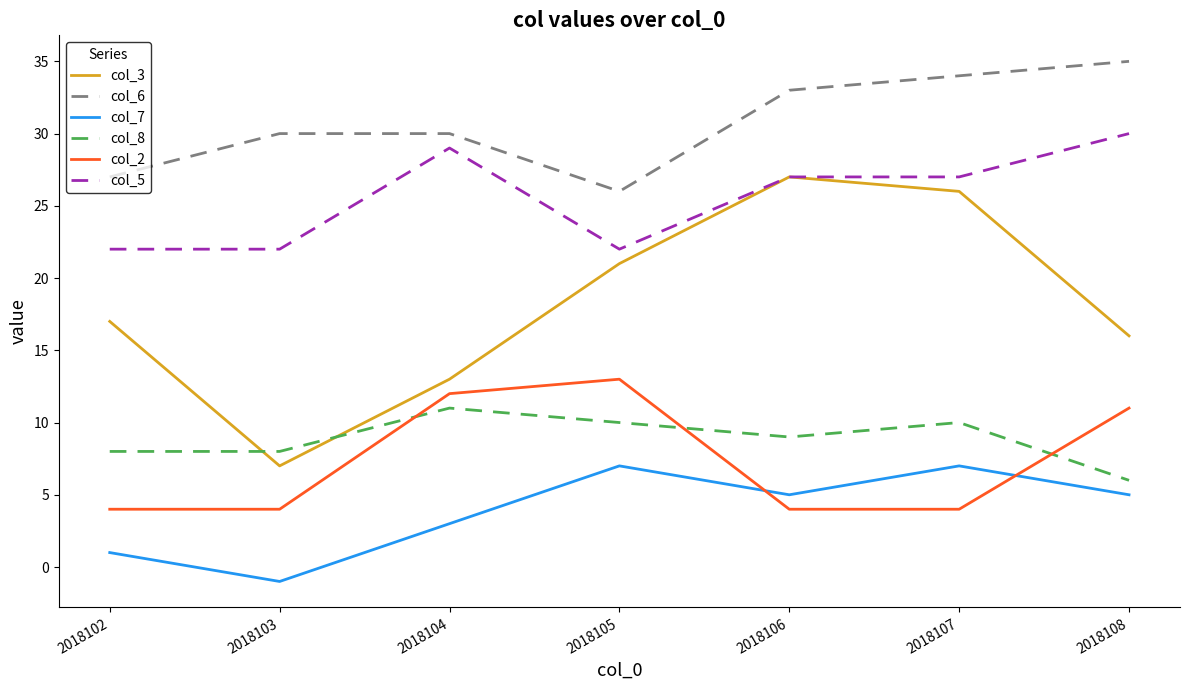

Which series has the largest total across all categories?

col_6